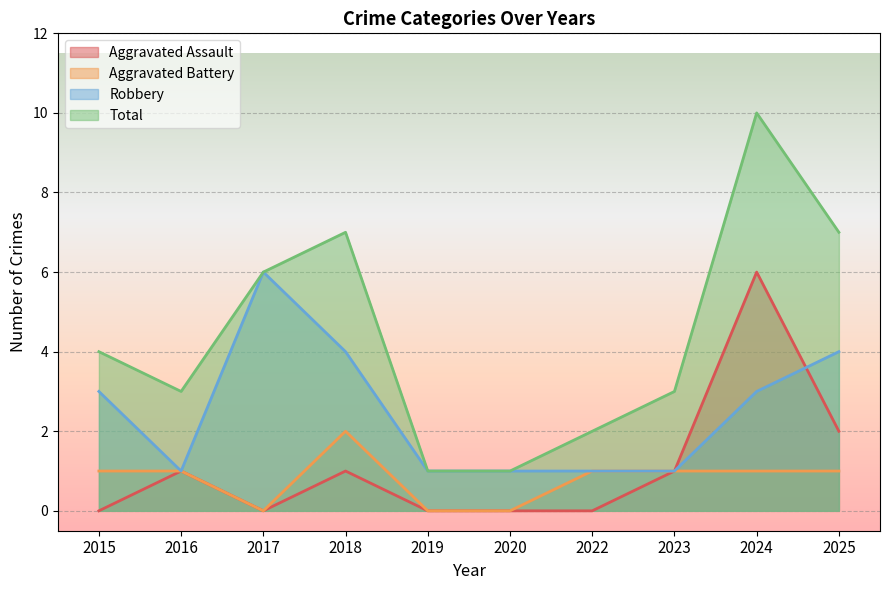

What is the difference between the Robbery values at 2015 and 2023?

2